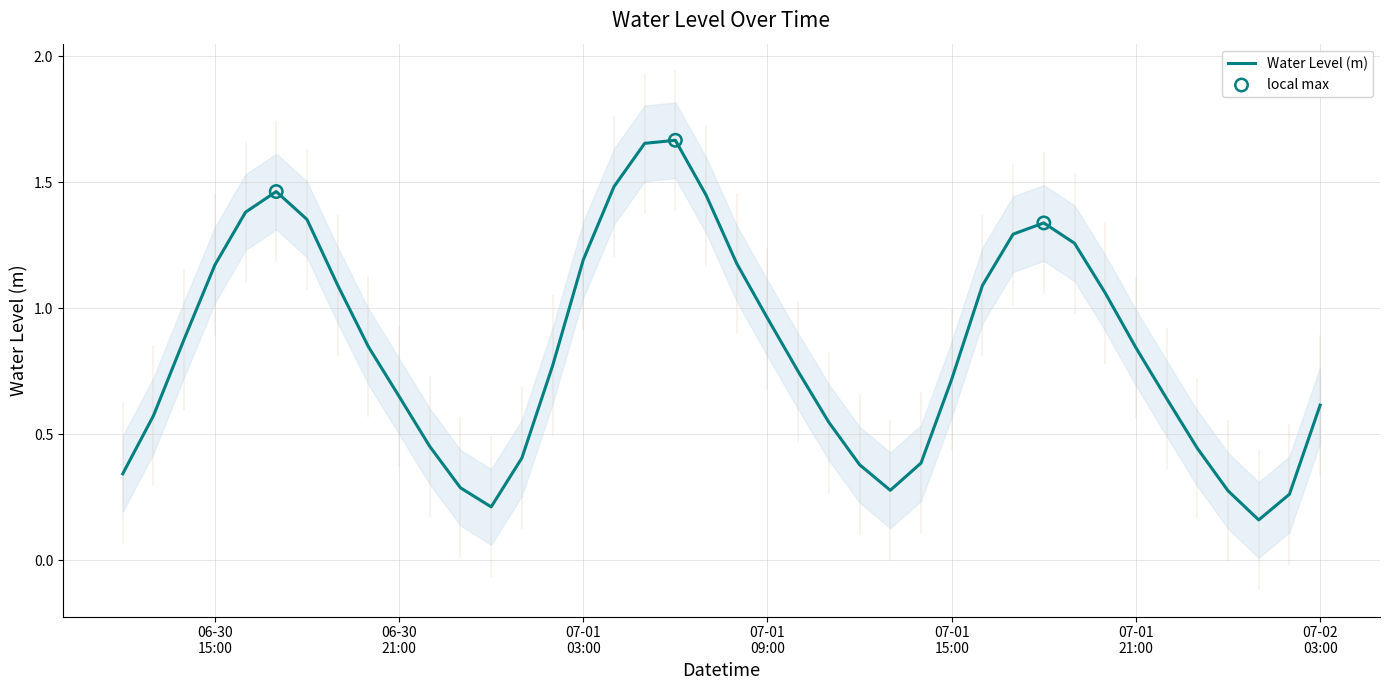

Between 2024-07-01 10:00:00 and 2024-06-30 22:00:00, which is larger?

2024-07-01 10:00:00